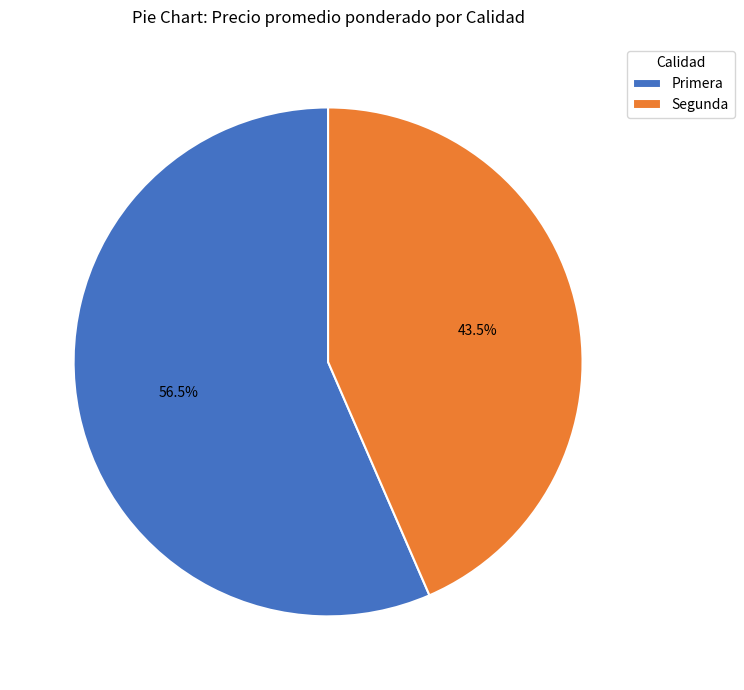

What is the total percentage of Primera and Segunda?

100.0%